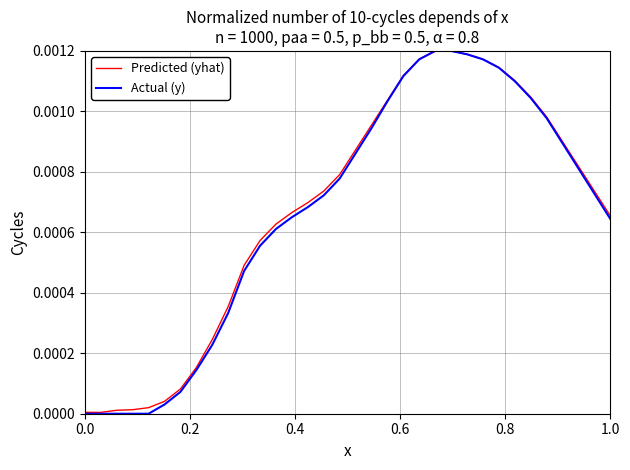

Which series has the largest range (max minus min)?

Actual (y)